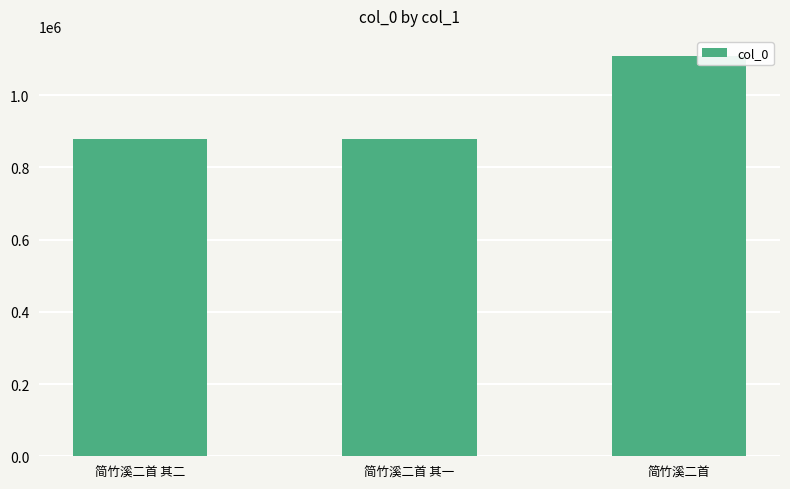

What position from the right is 简竹溪二首?

1